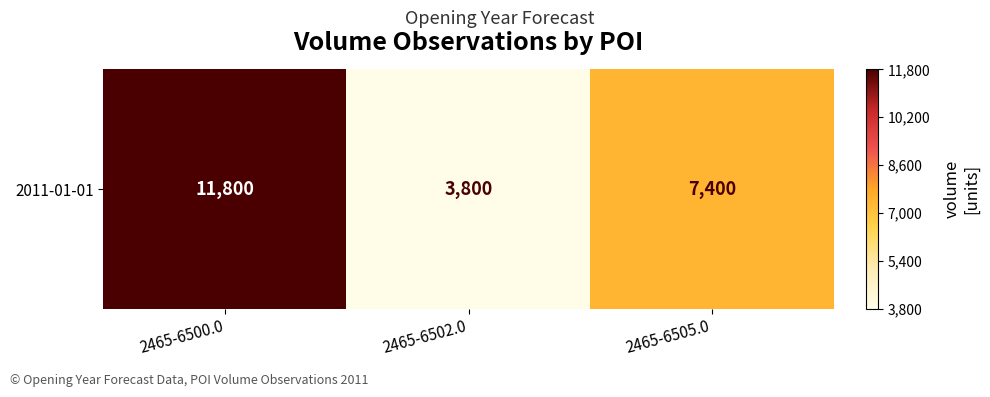

What is the difference between the maximum and minimum values?

8000